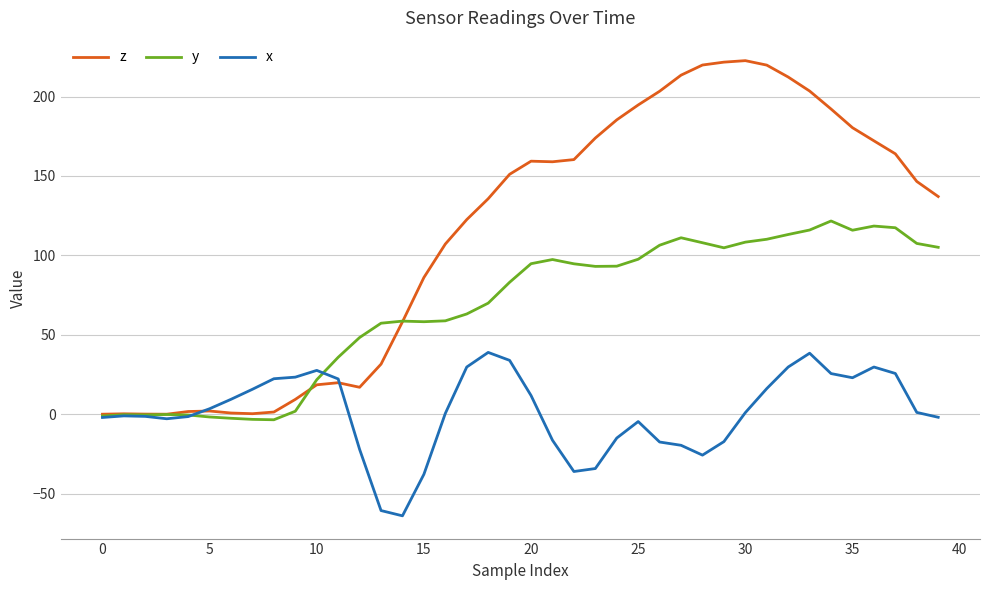

Does the chart display data point markers on the line(s)?

No